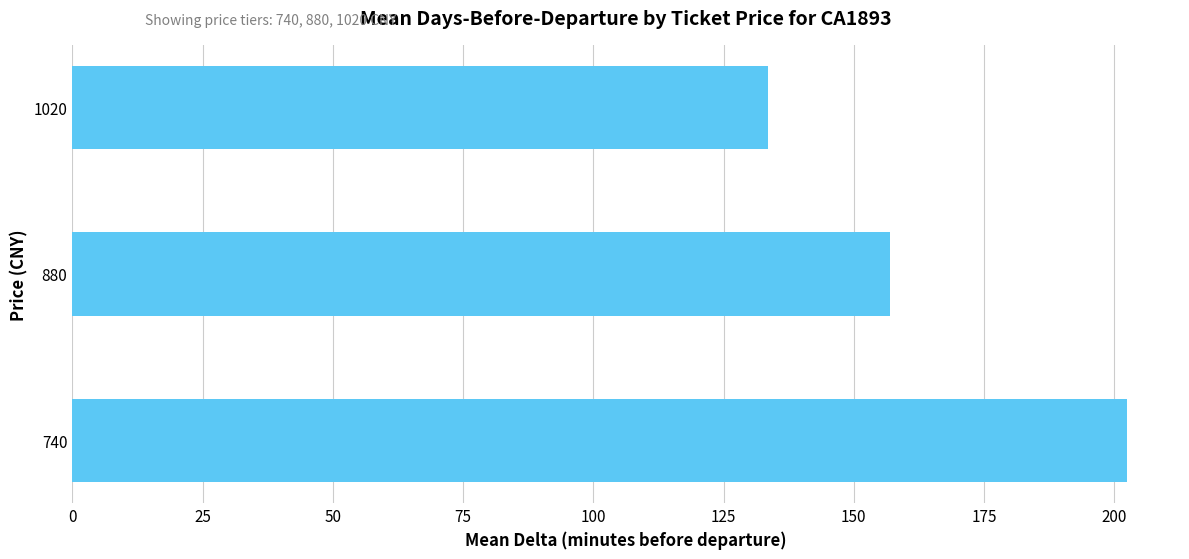

Reading bottom to top, transcribe all the data shown in this chart.

740=202.5	880=156.9	1020=133.5